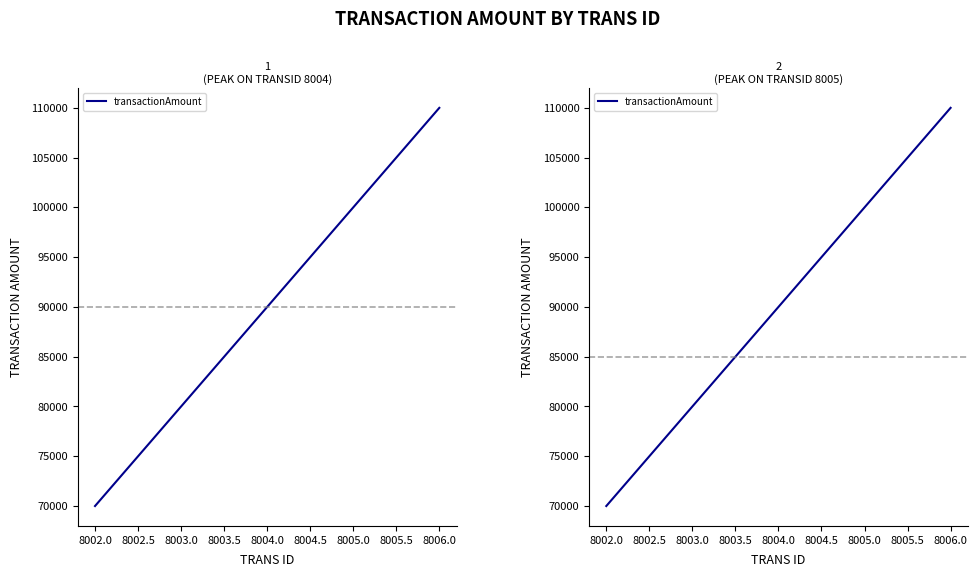

Between 8003.0 and 8004.0, which is larger?

8004.0